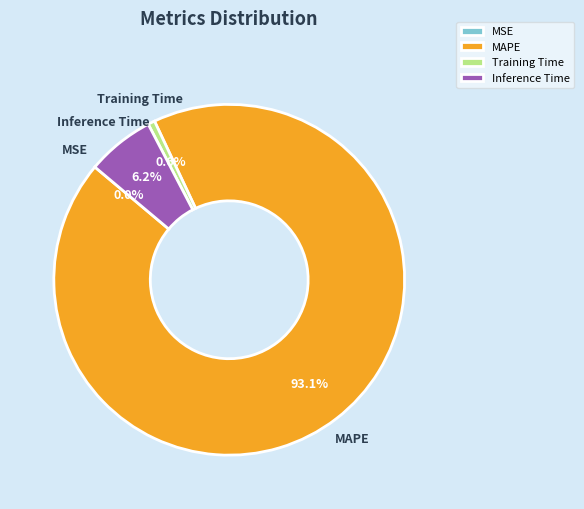

To the nearest percent, what is the difference between the largest and smallest slice percentages?

93%